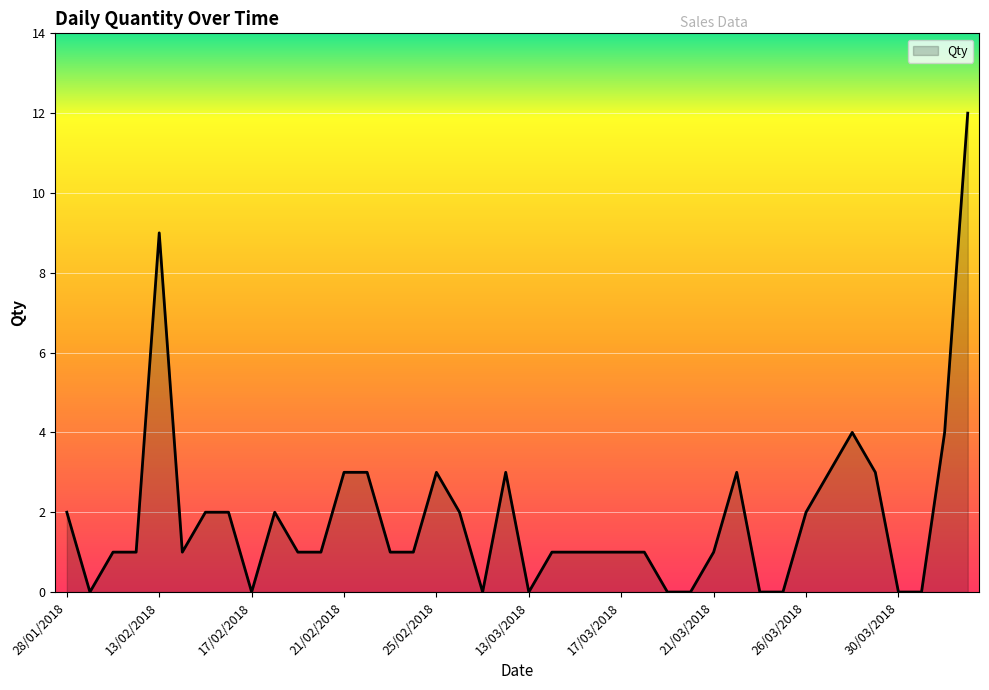

What is the greatest value displayed?

12